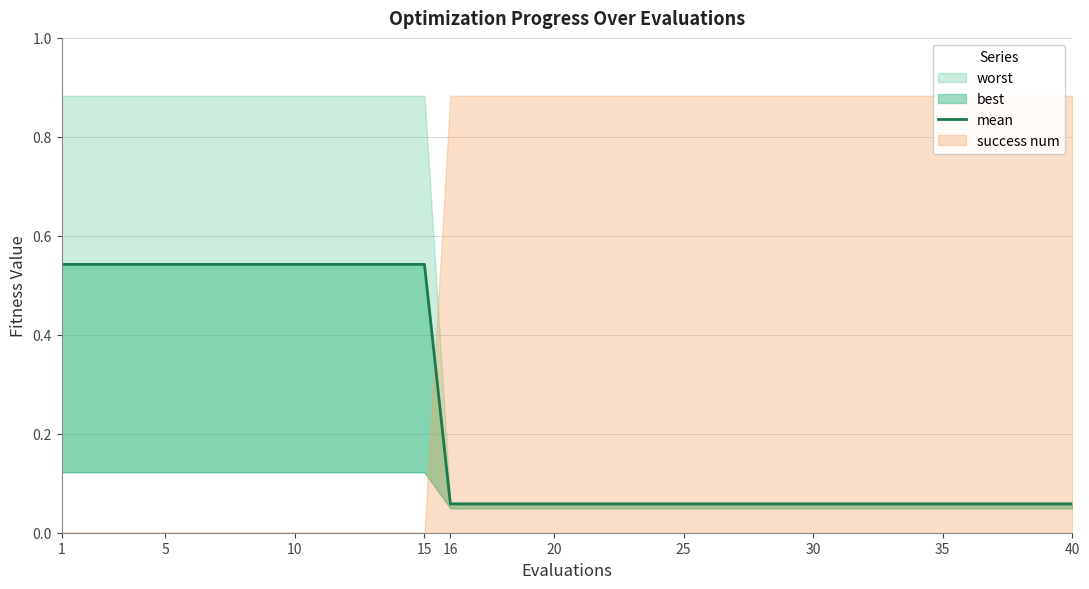

What is the difference between the second highest and second lowest values?

0.5